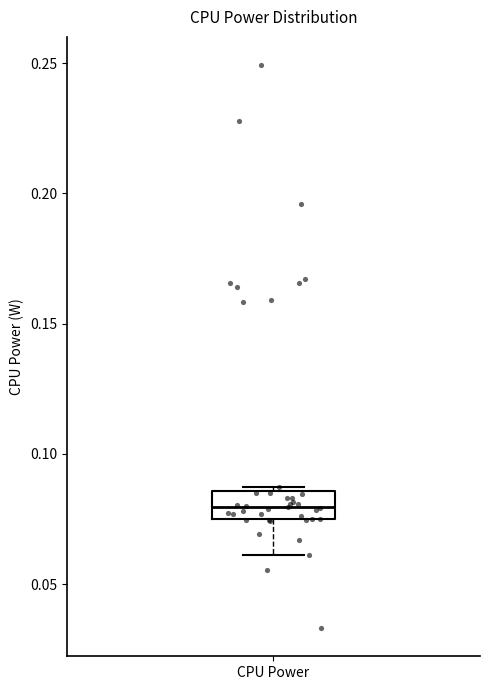

Where is the upper edge of the box for CPU Power on the y-axis? The values are not printed on the chart, so give them approximately, as read against the axis.

0.085